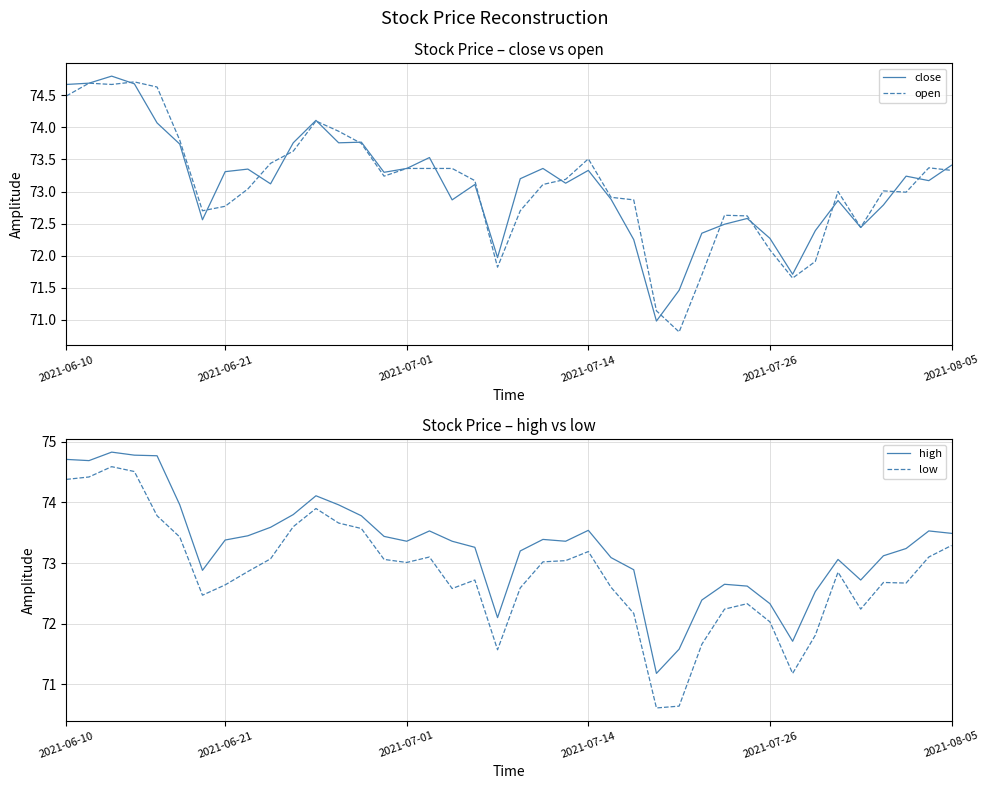

Is it true that close equals 73.3 at 2021-07-14?

True